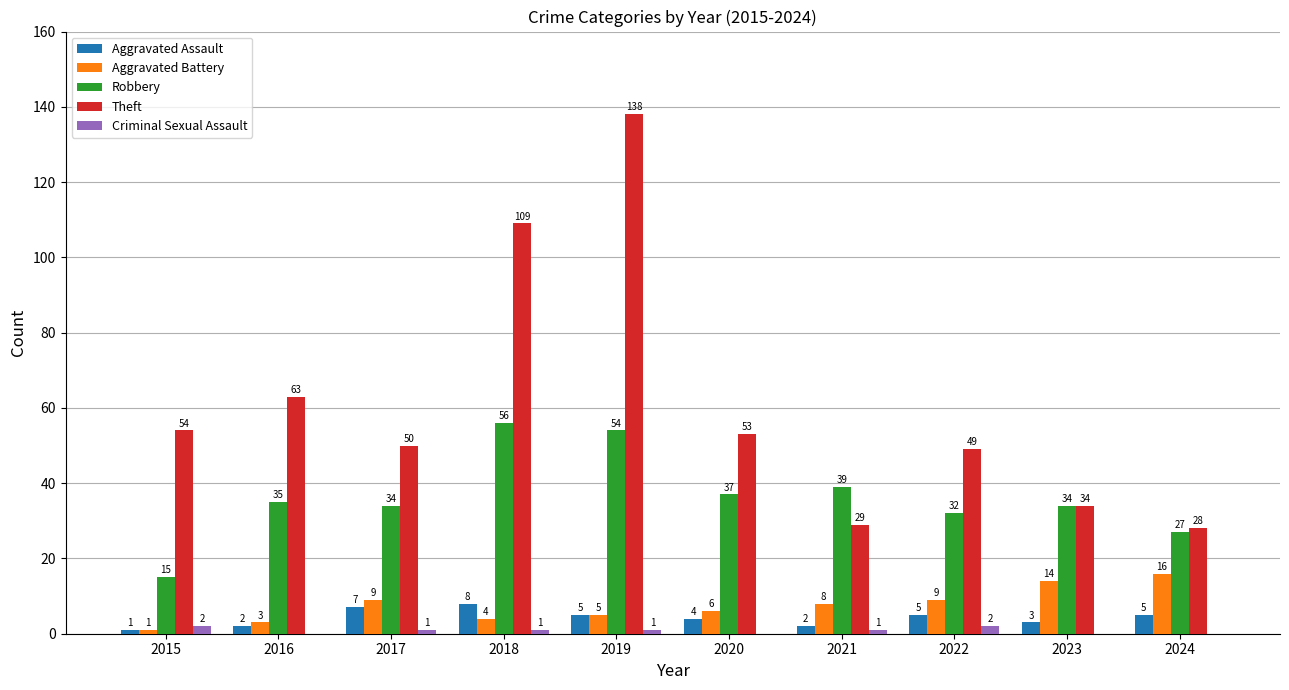

What is the difference between the Aggravated Assault values at 2019 and 2015?

4